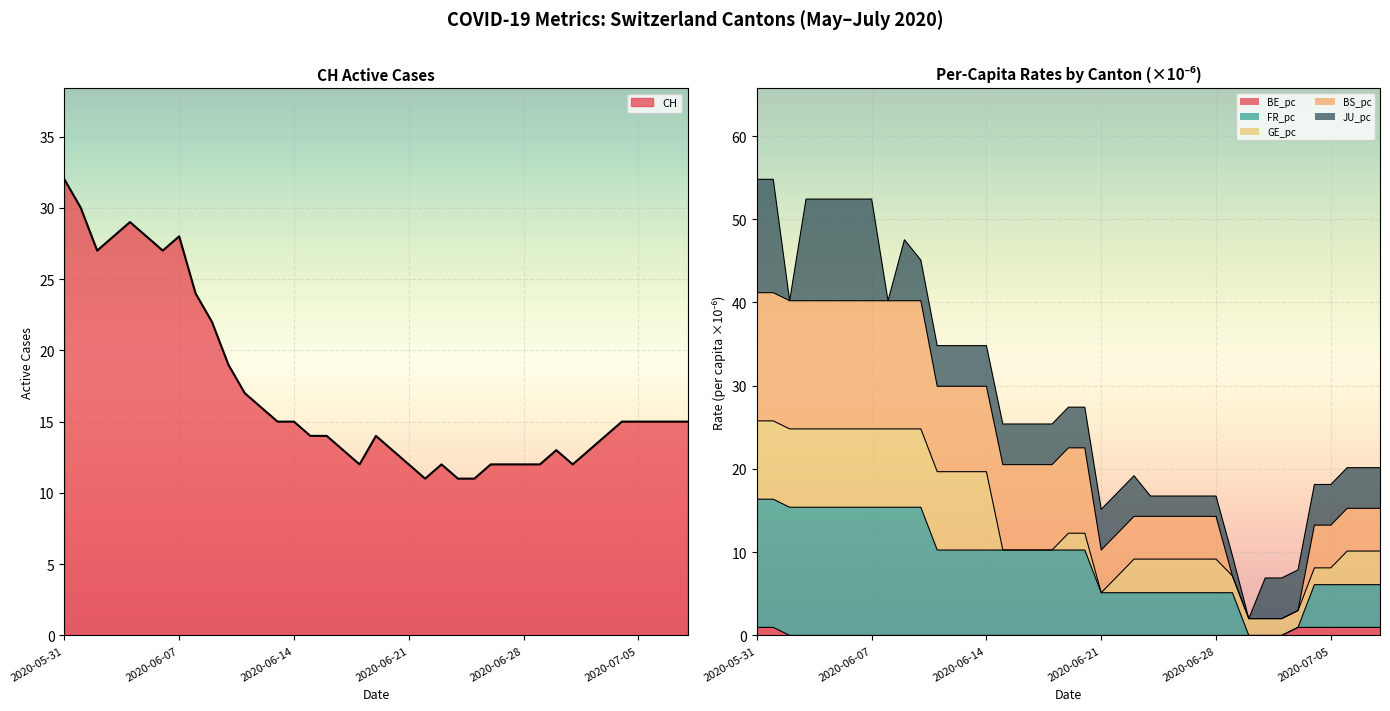

True or false: CH and FR_pc intersect in this chart.

False